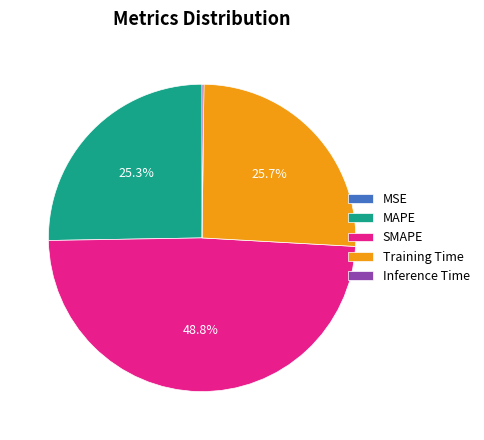

Does any single category account for the majority?

No